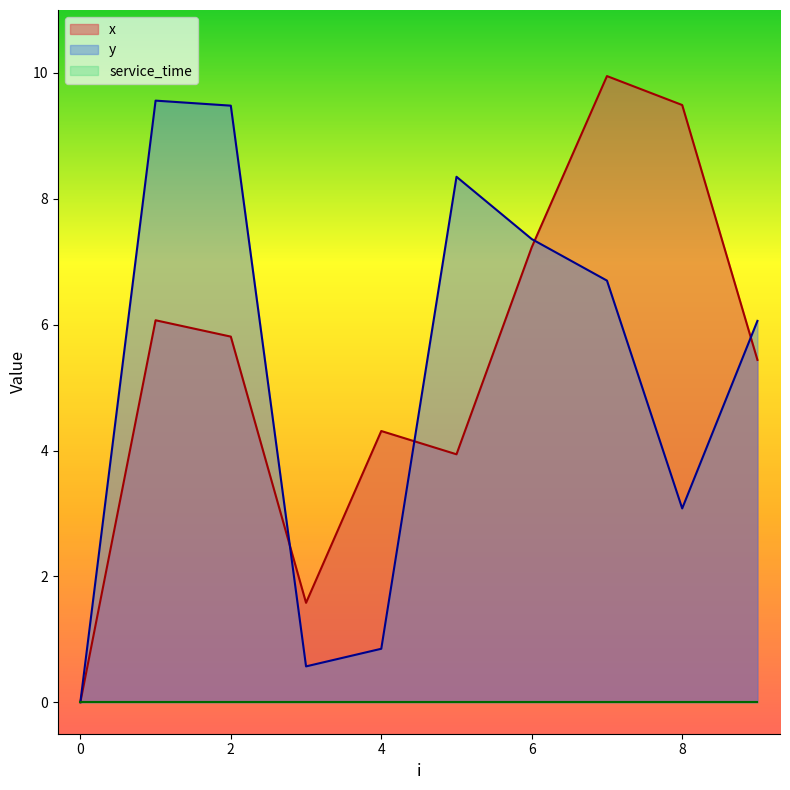

At which label is y closest to 4?

8